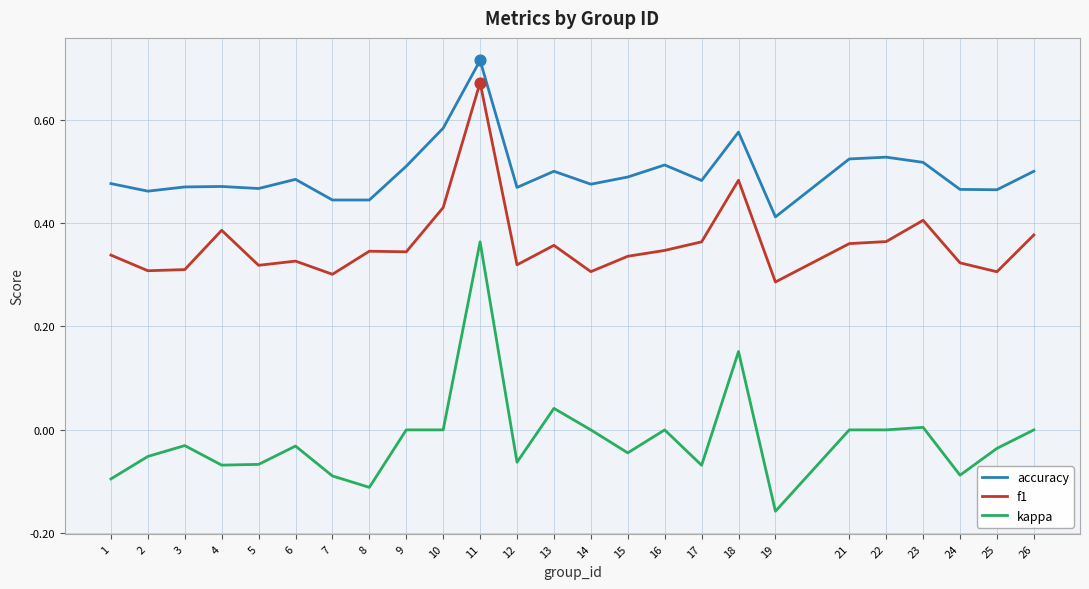

Which series has the largest total across all categories?

accuracy